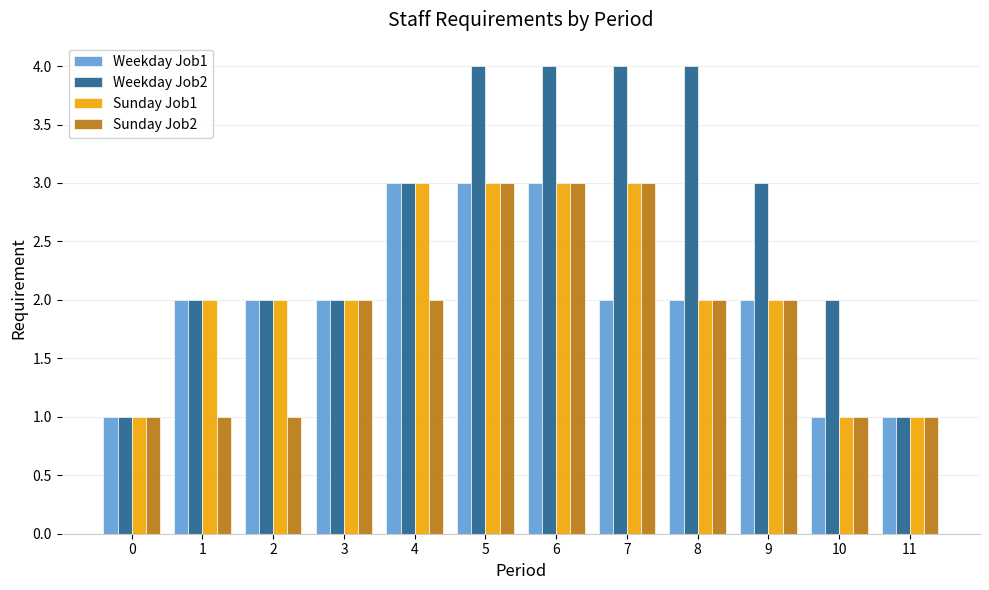

How many bars are there in each group?

4